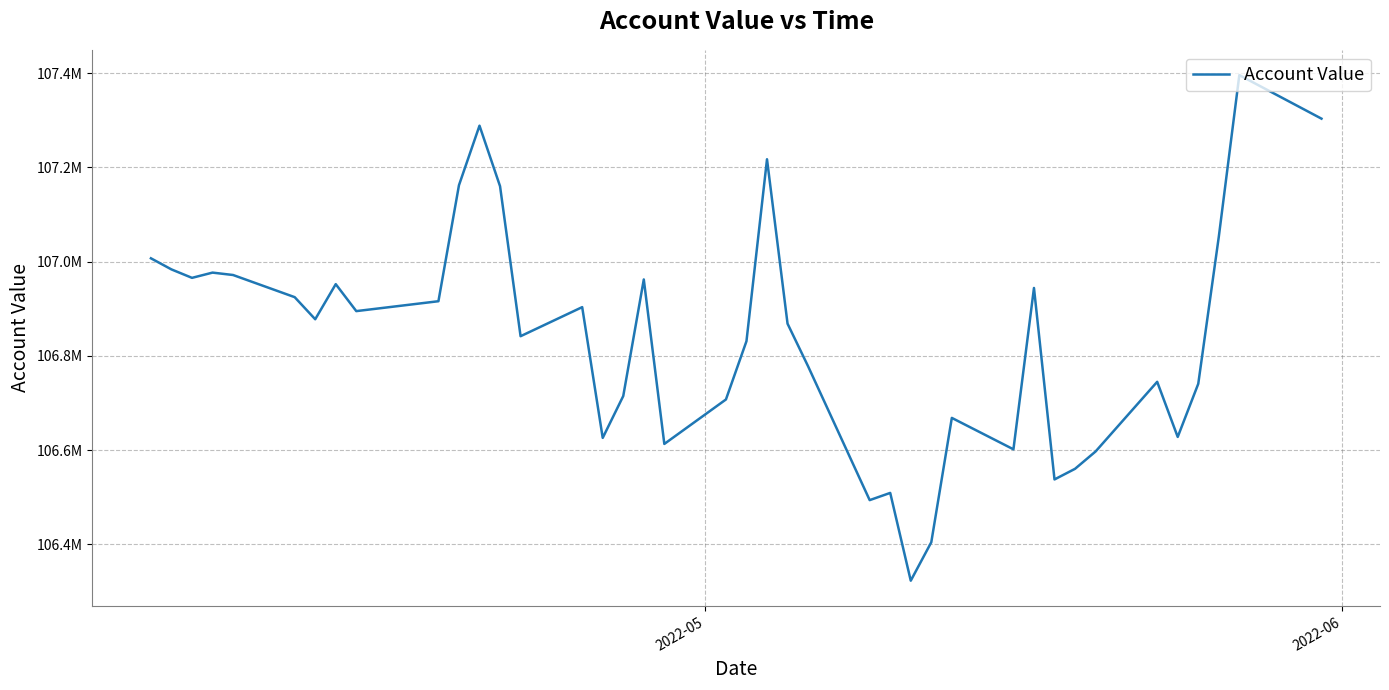

Does the chart display data point markers on the line(s)?

No